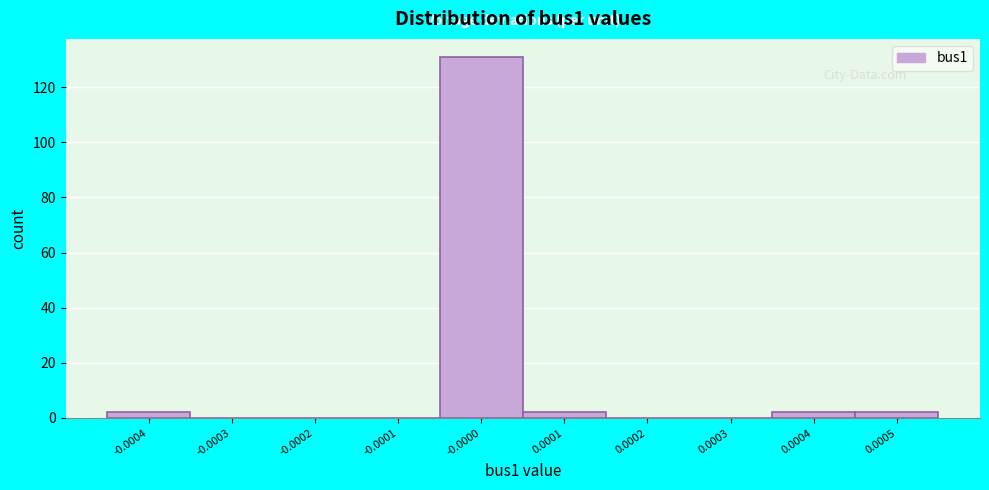

Reading left to right, transcribe all the data shown in this chart.

-0.0004=2	-0.0003=0	-0.0002=0	-0.0001=0	-0.0000=131	0.0001=2	0.0002=0	0.0003=0	0.0004=2	0.0005=2